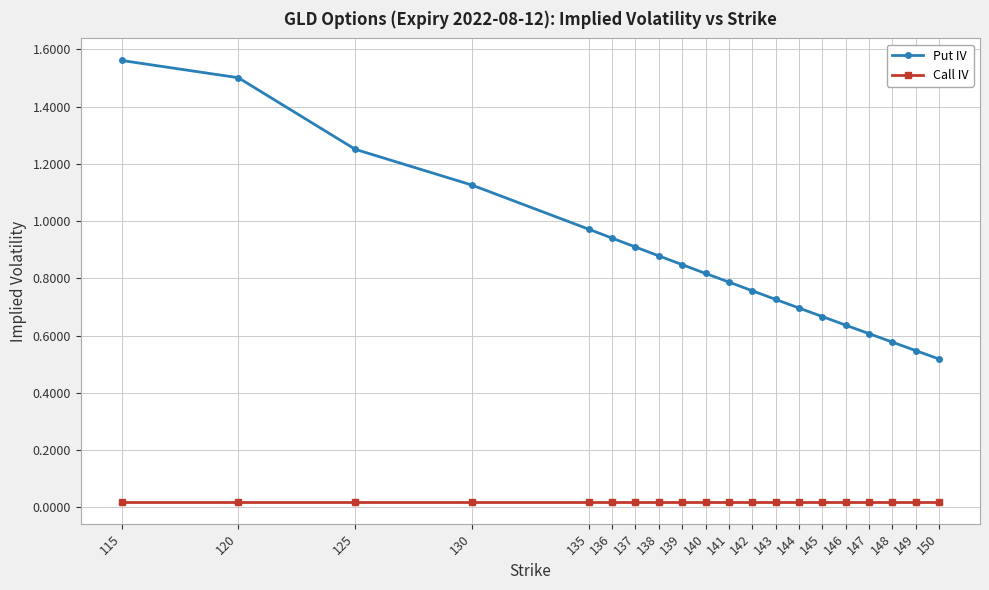

The value of Put IV at 143 is 1.0. True or false?

False